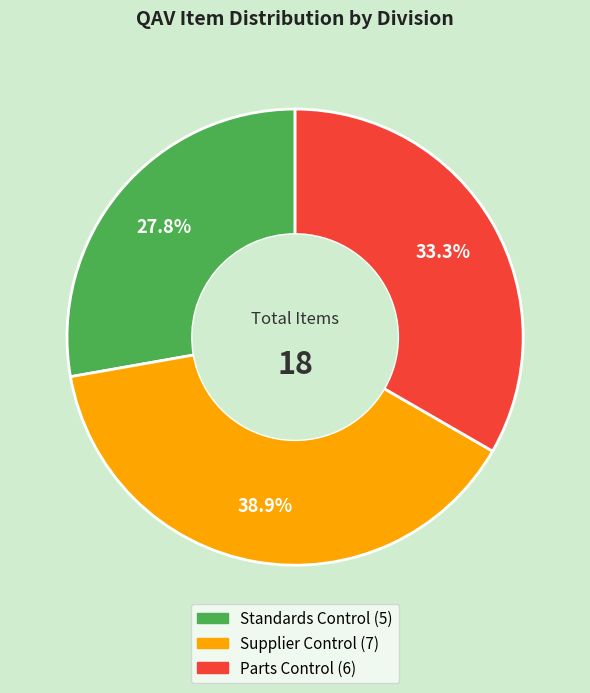

To the nearest percent, what is the difference between the largest and smallest slice percentages?

11%